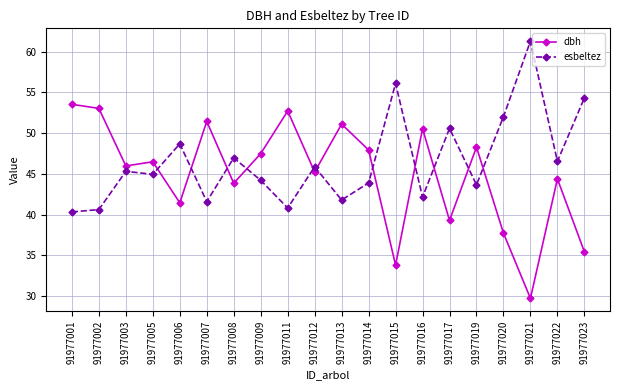

Which category has the lowest value in the esbeltez series?

91977001